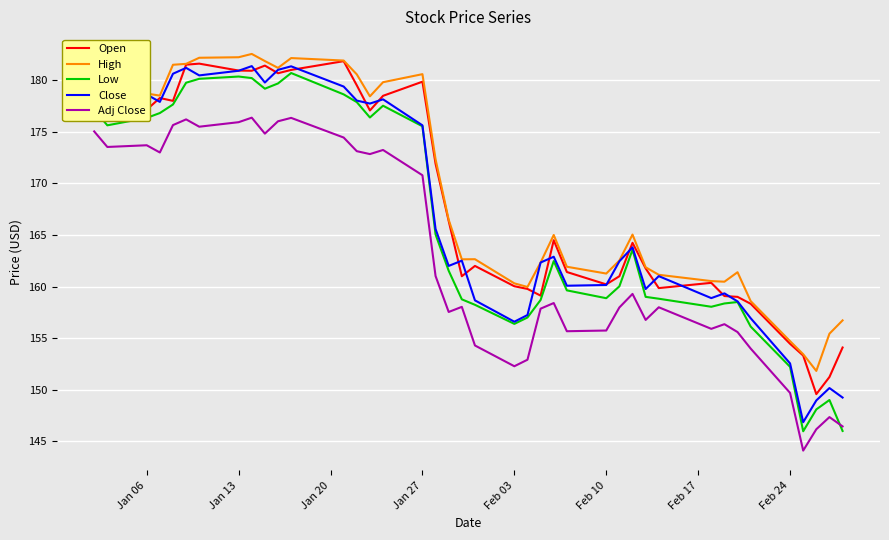

How many values in the Low series are below 162?

20